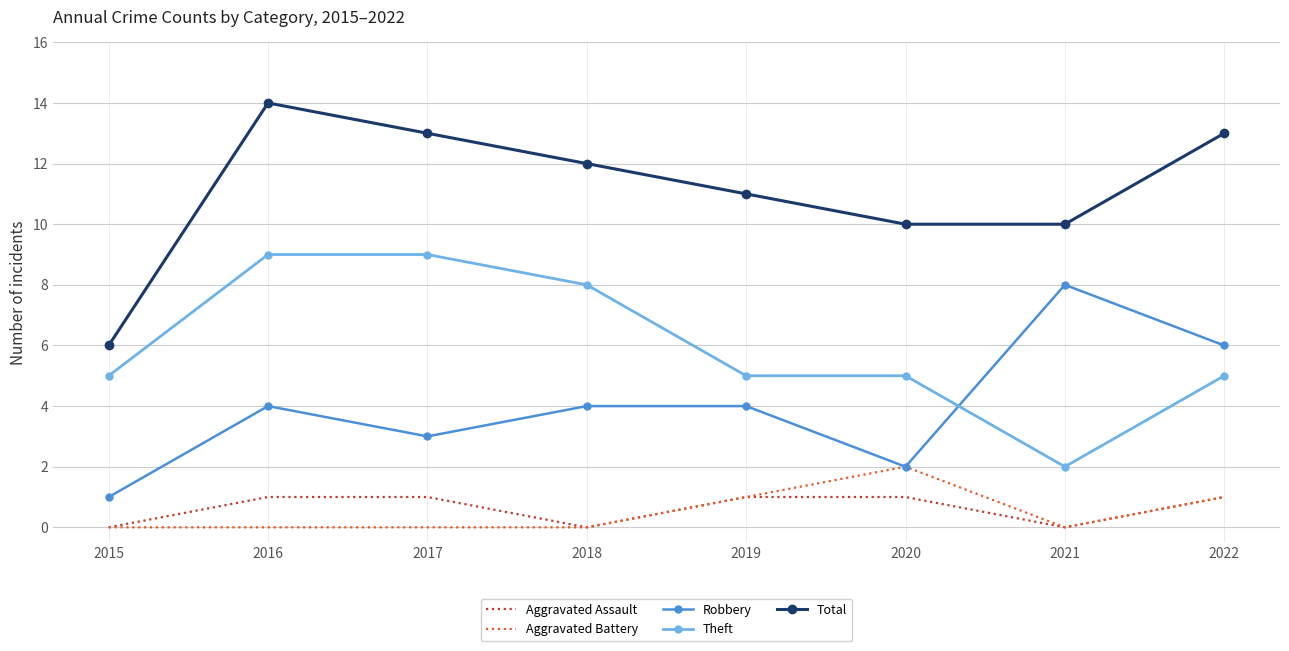

What is the difference between the Theft values at 2018 and 2022?

3